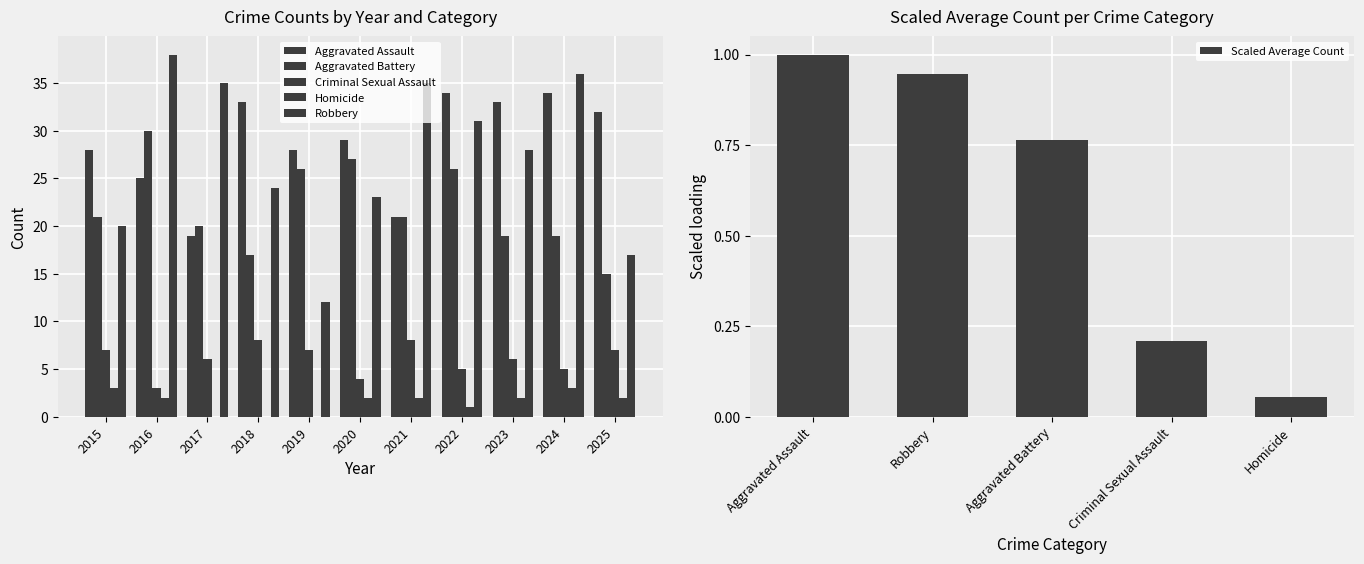

How many bars are there in total?

55